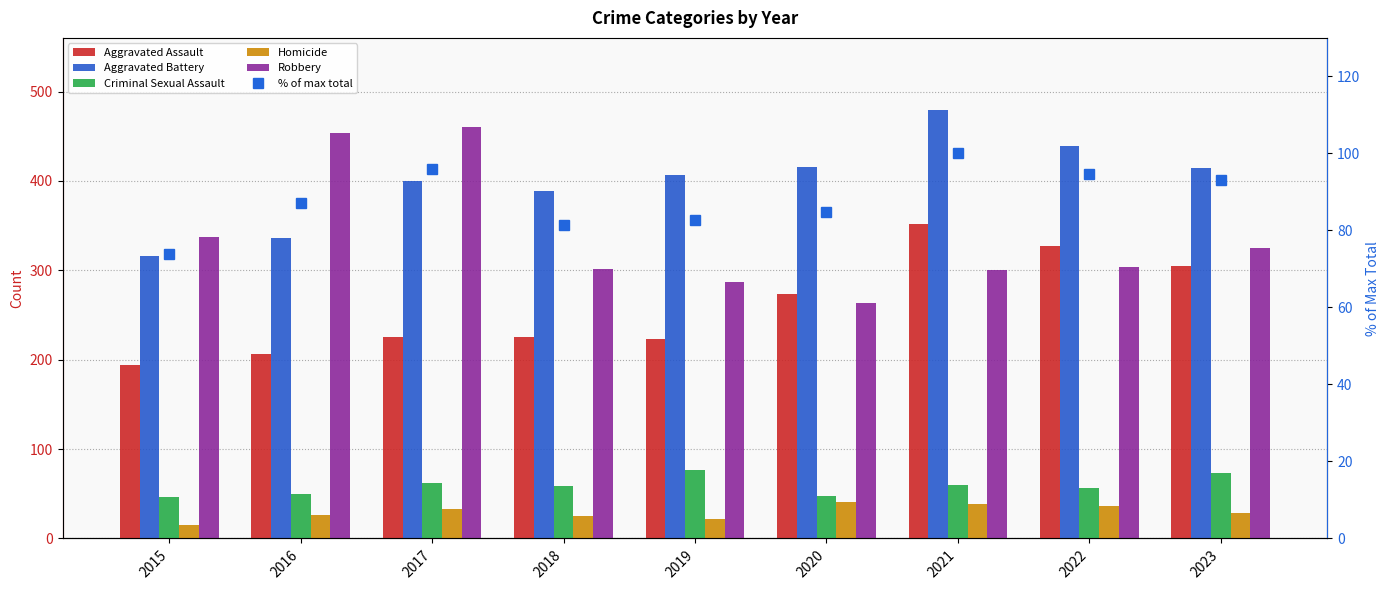

Where is Robbery nearest to the value 361?

2015